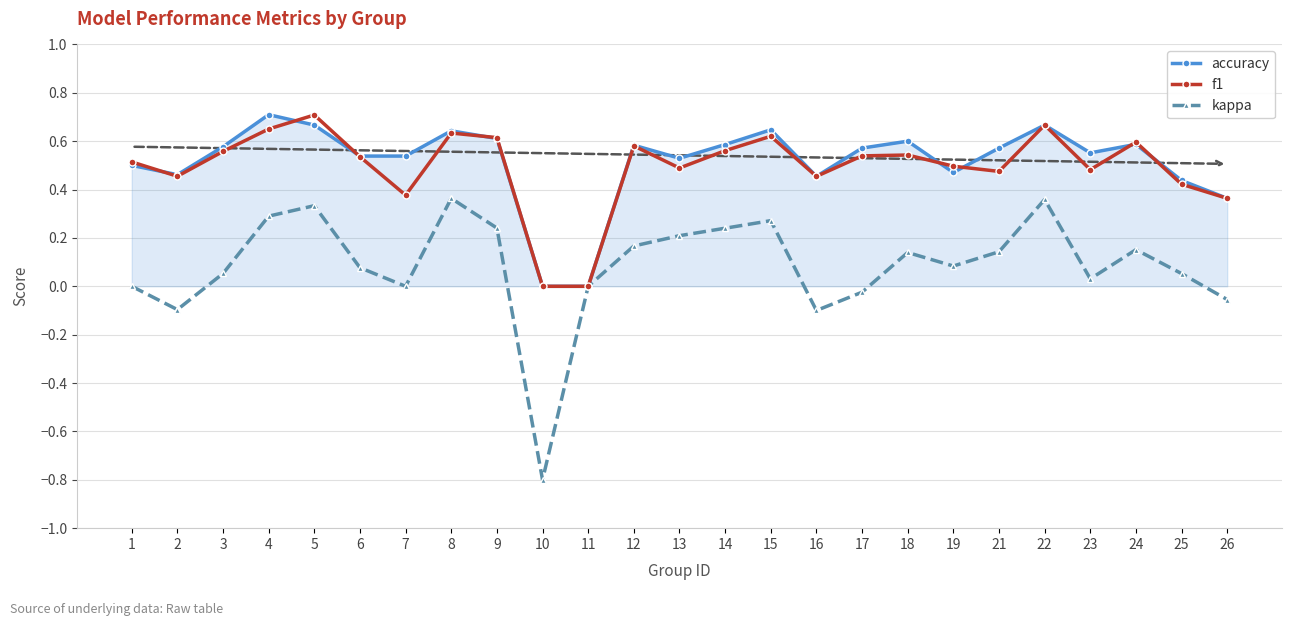

Which category has the lowest value in the kappa series?

10